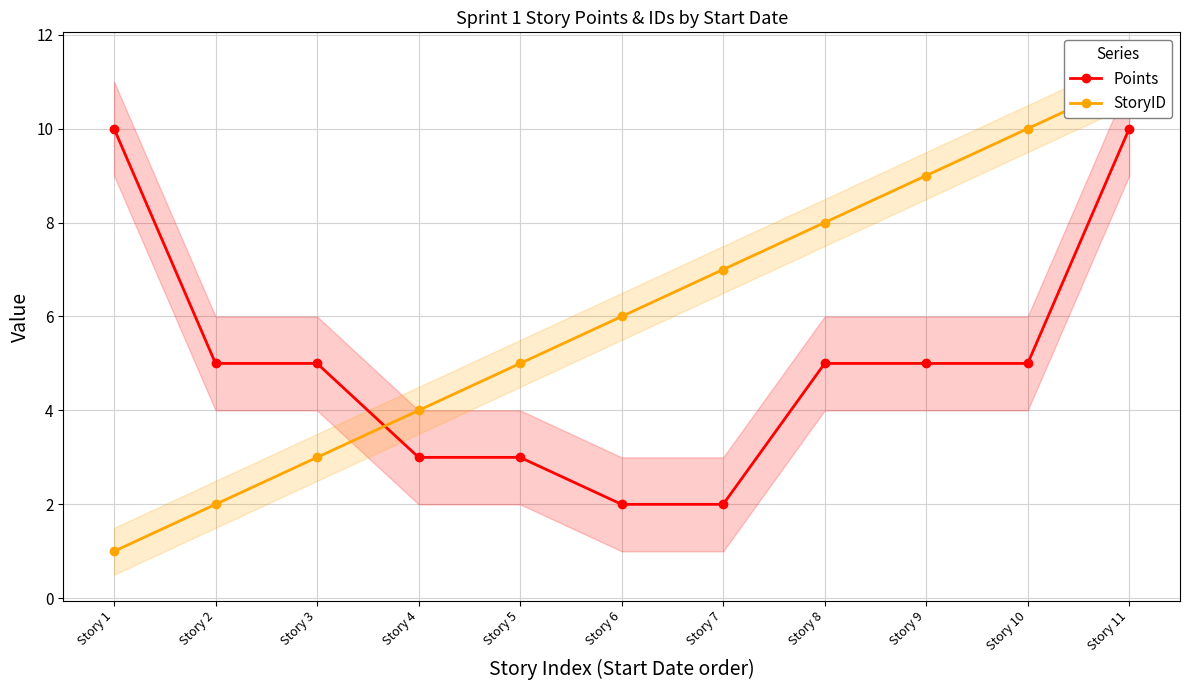

Which series has the largest total across all categories?

StoryID